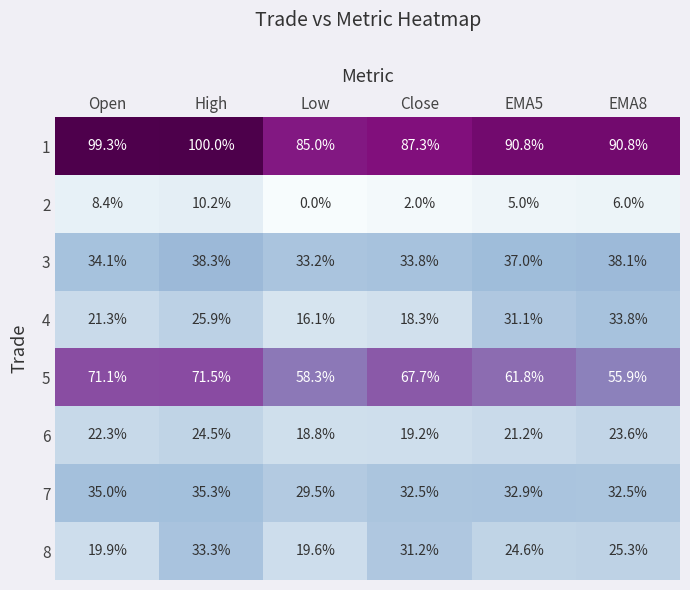

The value of 2 at Open is 3.7. True or false?

False